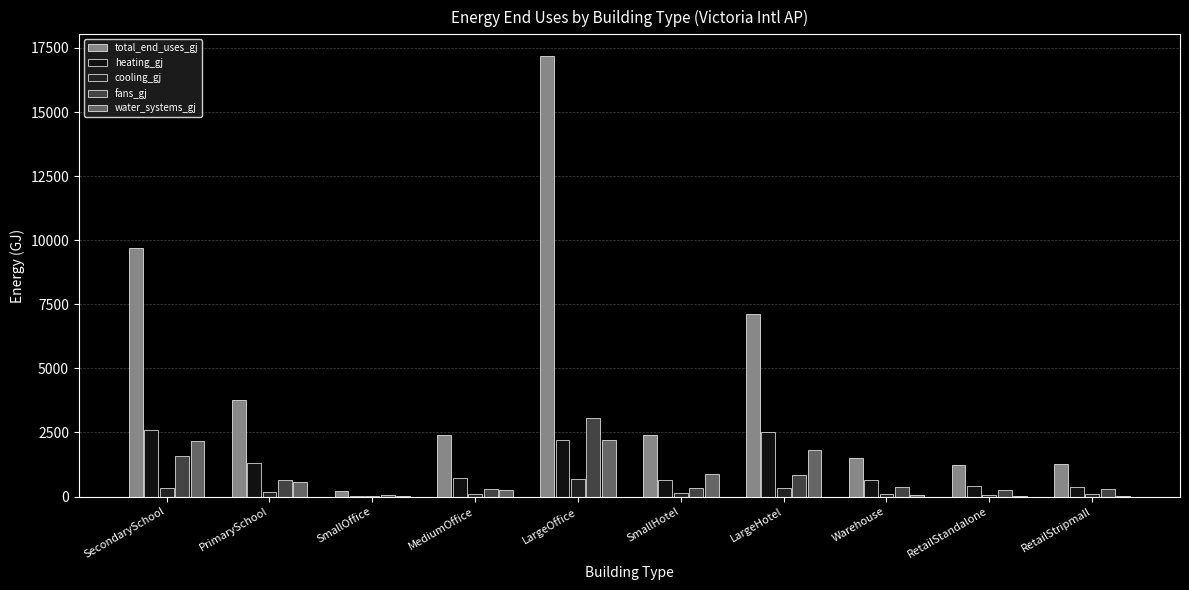

What is the greatest value displayed?

17171.7